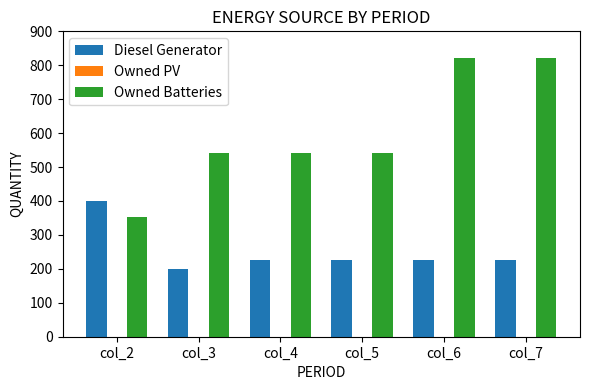

At col_2, list the series in order from largest to smallest.

Diesel Generator, Owned Batteries